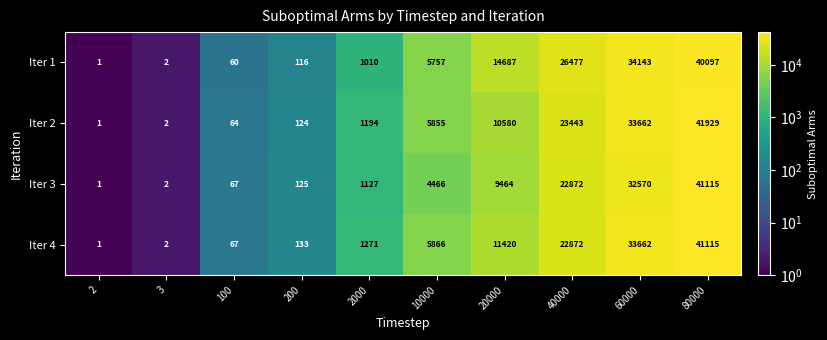

Where is Iter 4 nearest to the value 20558?

40000